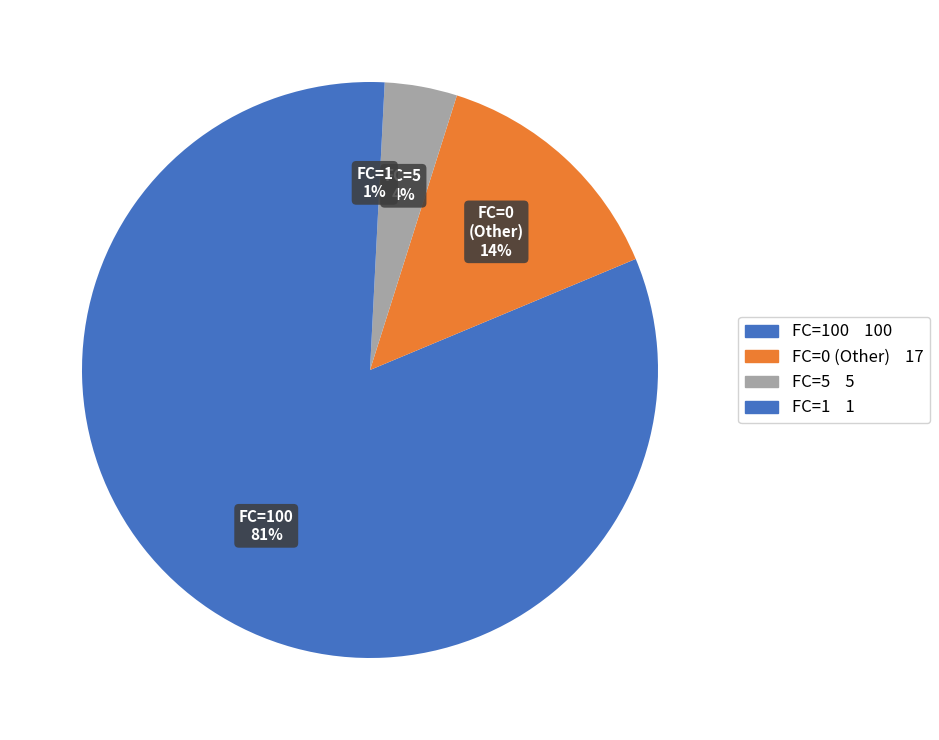

What is the majority slice?

FC=100